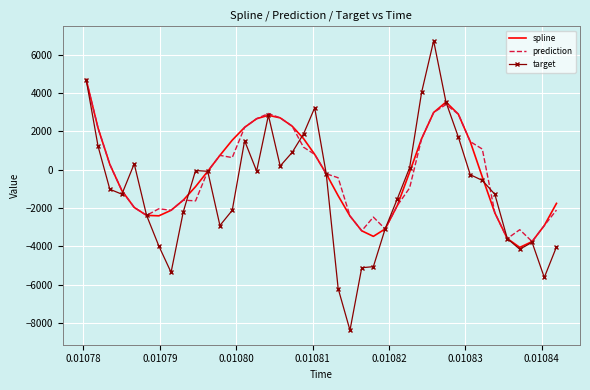

Which series has the largest range (max minus min)?

target